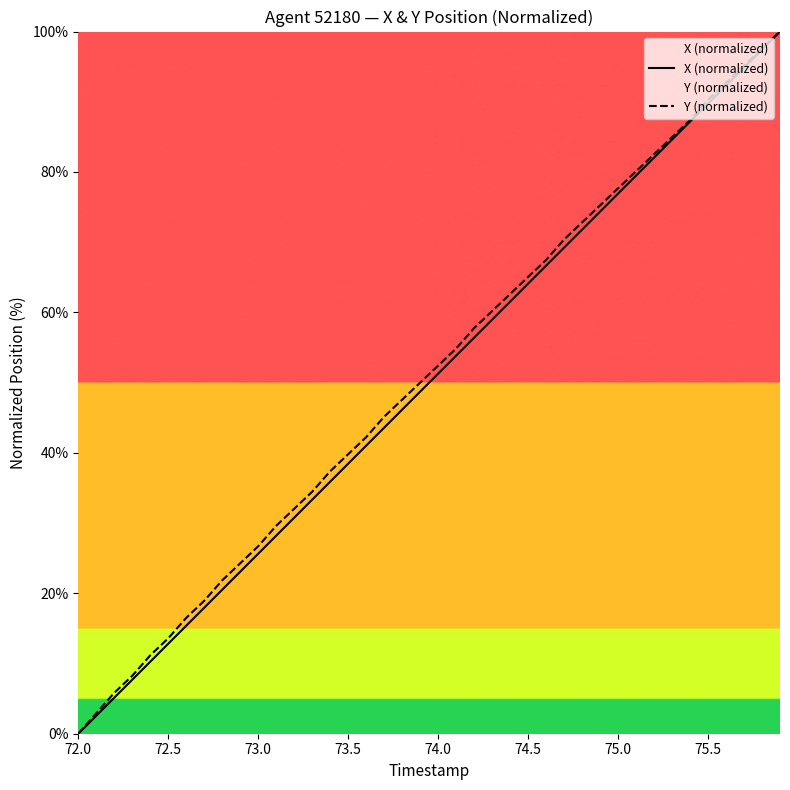

The Y (normalized) series shows 60.7 at 73.5. True or false?

False